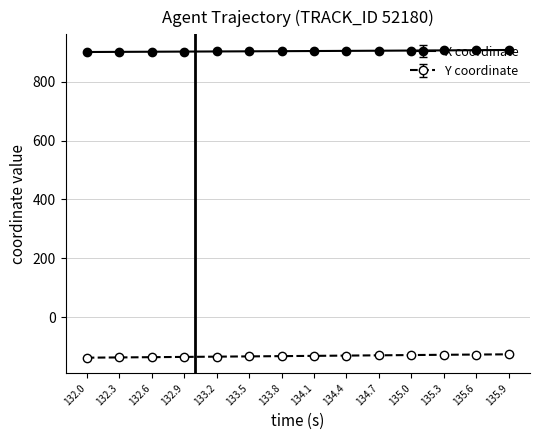

Rank the series by their maximum value, from highest to lowest.

X coordinate, Y coordinate